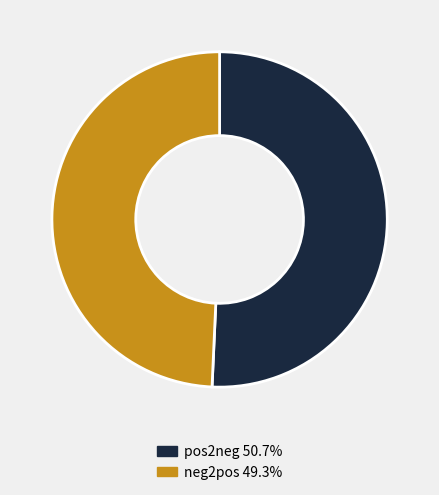

Approximately how many times larger is the value at neg2pos 49.3% compared to pos2neg 50.7%?

1.0